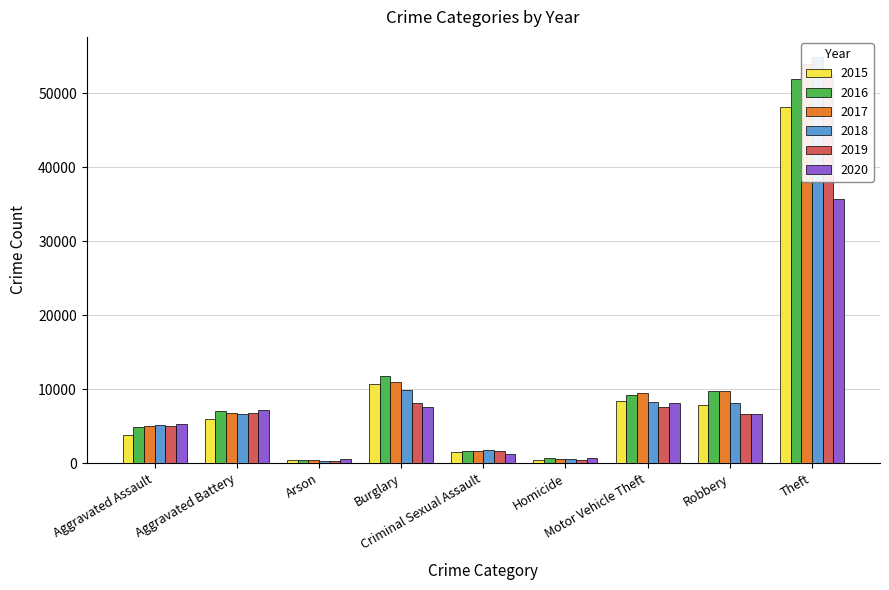

At which label is 2016 closest to 26138?

Burglary